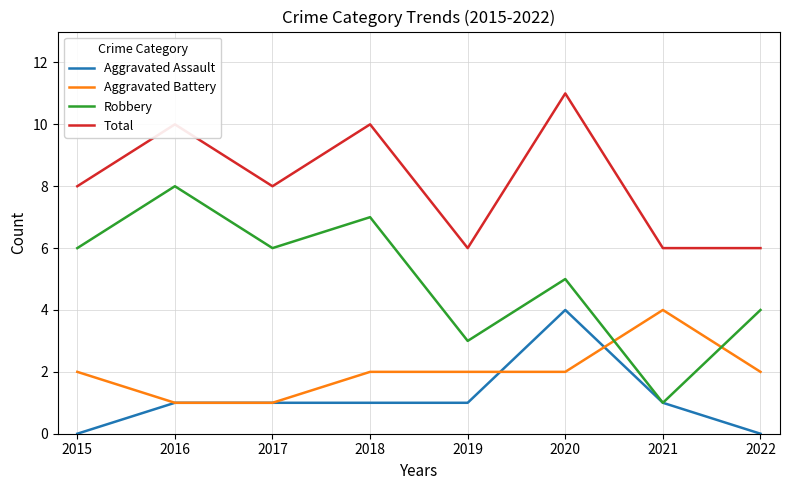

What is the maximum value shown in the chart?

11